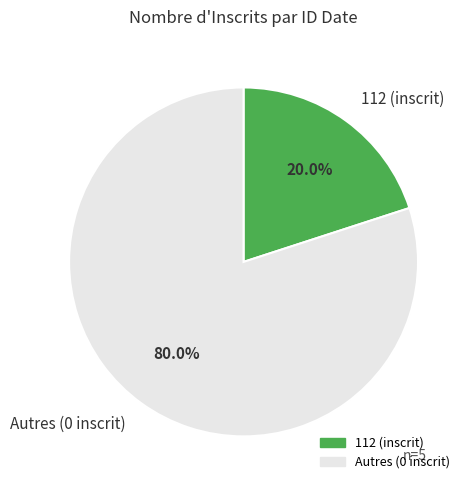

What is the smallest slice in the pie chart?

112 (inscrit)